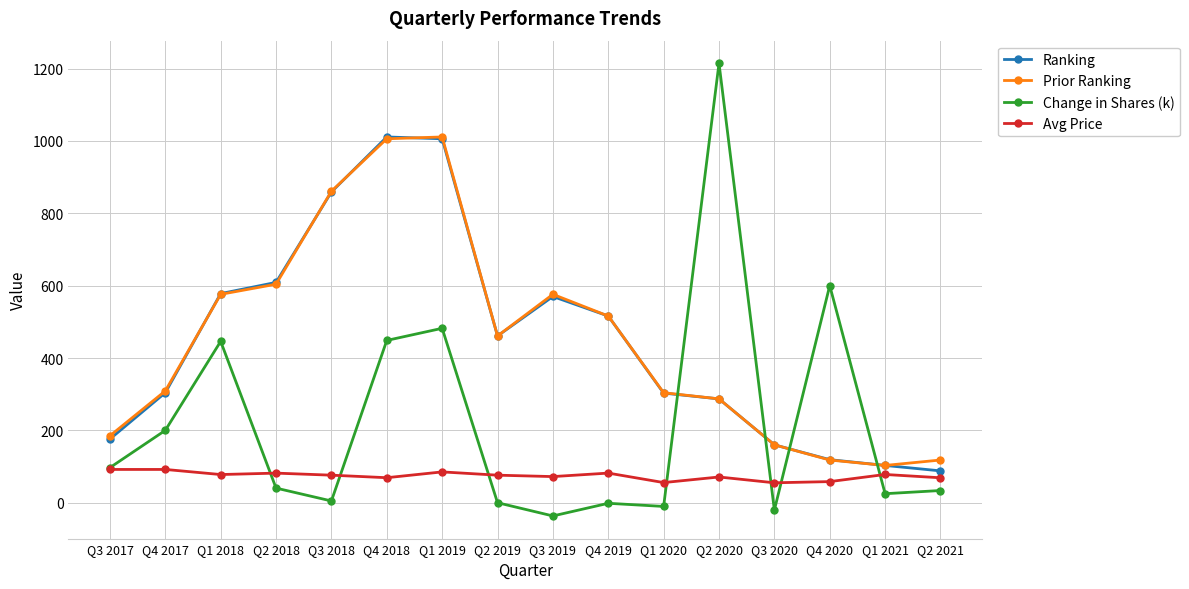

Which series has the largest range (max minus min)?

Change in Shares (k)